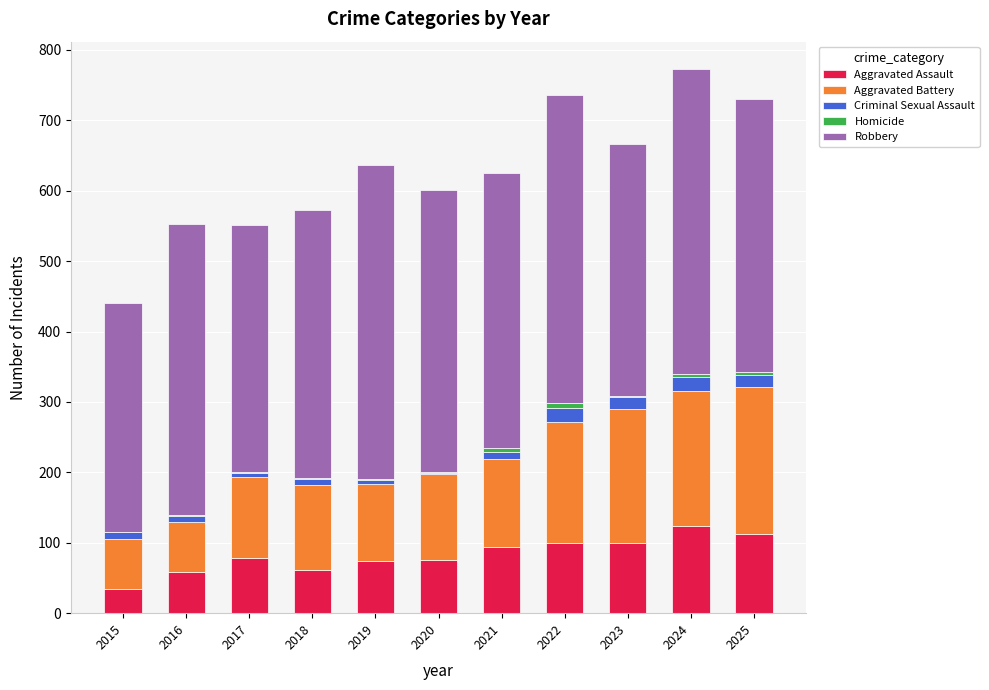

How many data points does each series have?

11